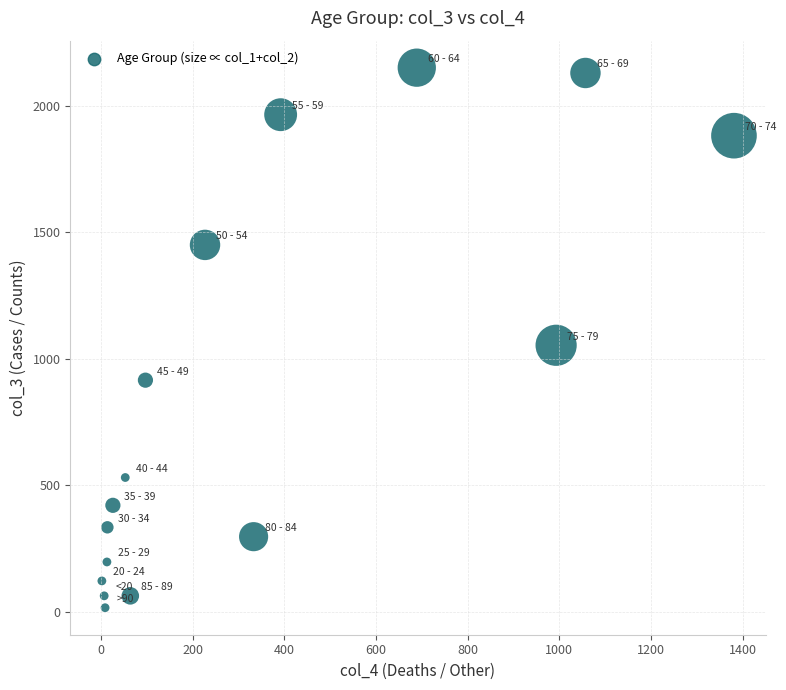

What Y value in the scatter plot is closest to 1083?

1053